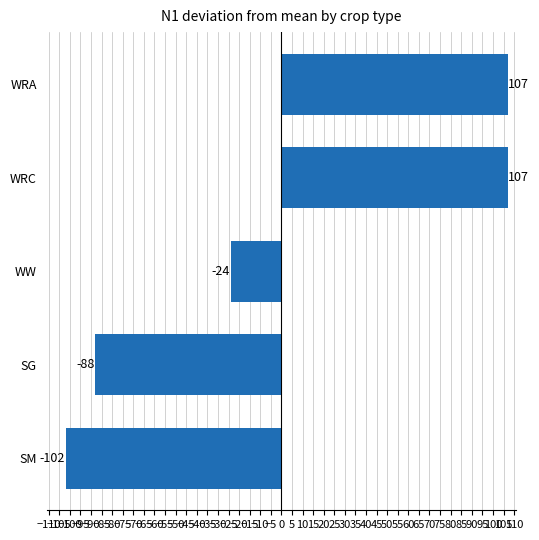

How many positive values are there?

2